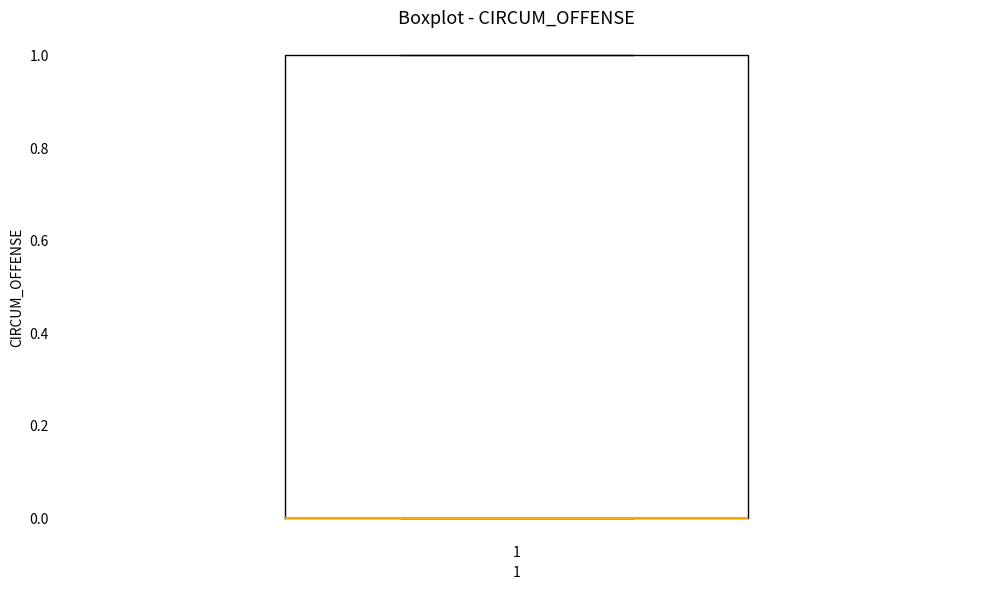

Read this box plot against the y-axis: the position of the median line, the range covered by the box, and the ends of both whiskers. The values are not printed on the chart, so give them approximately, as read against the axis.

median 0 (drawn on the box's lower edge), box 0 to 1, whiskers 0 to 1